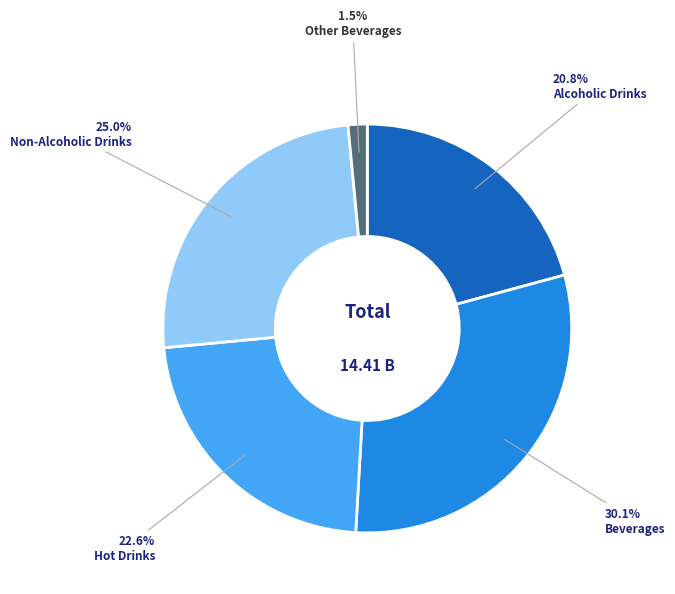

To the nearest percent, what is the average slice percentage?

20%